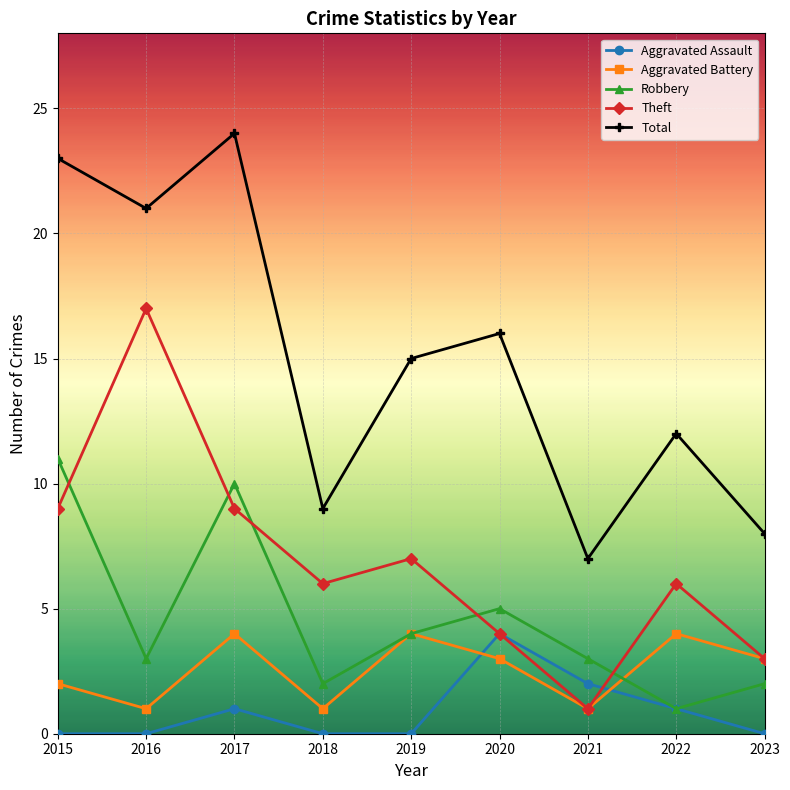

Does the chart have visible grid lines?

Yes